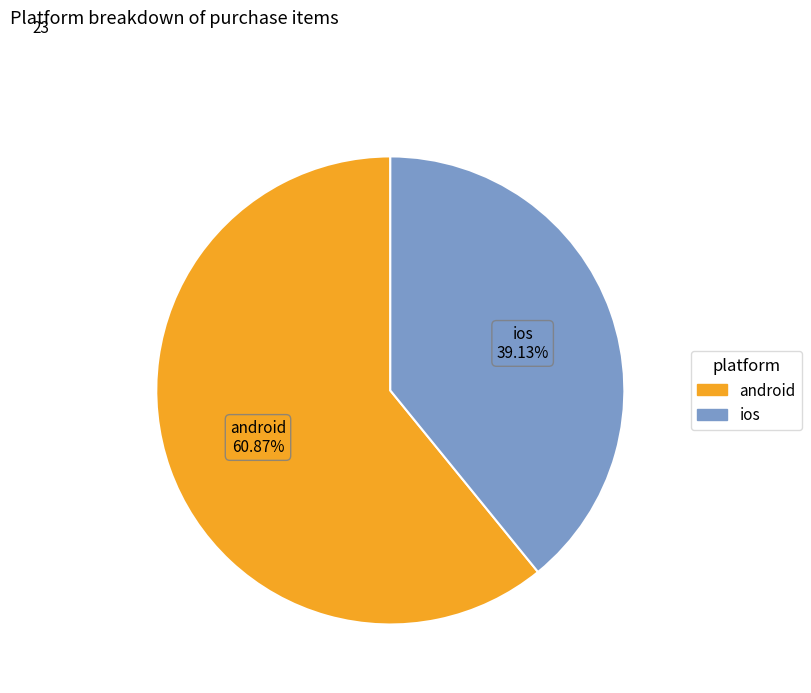

True or false: ios accounts for 34% of the total.

False